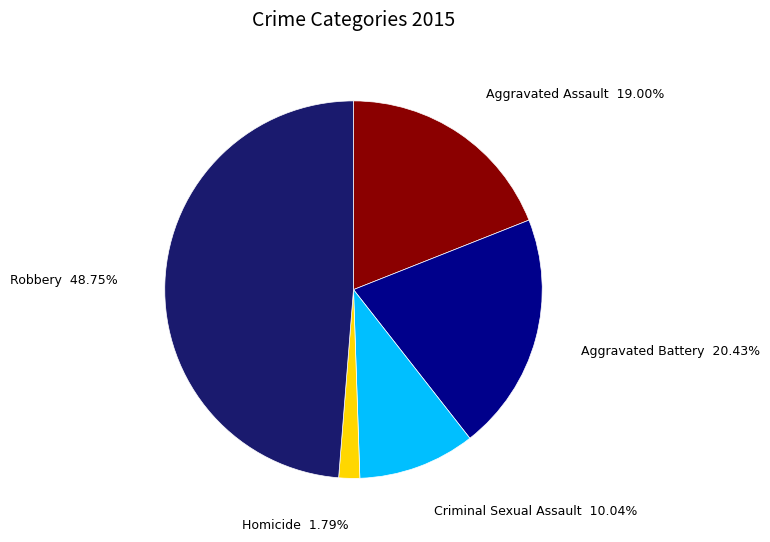

Count the number of slices in the pie.

5